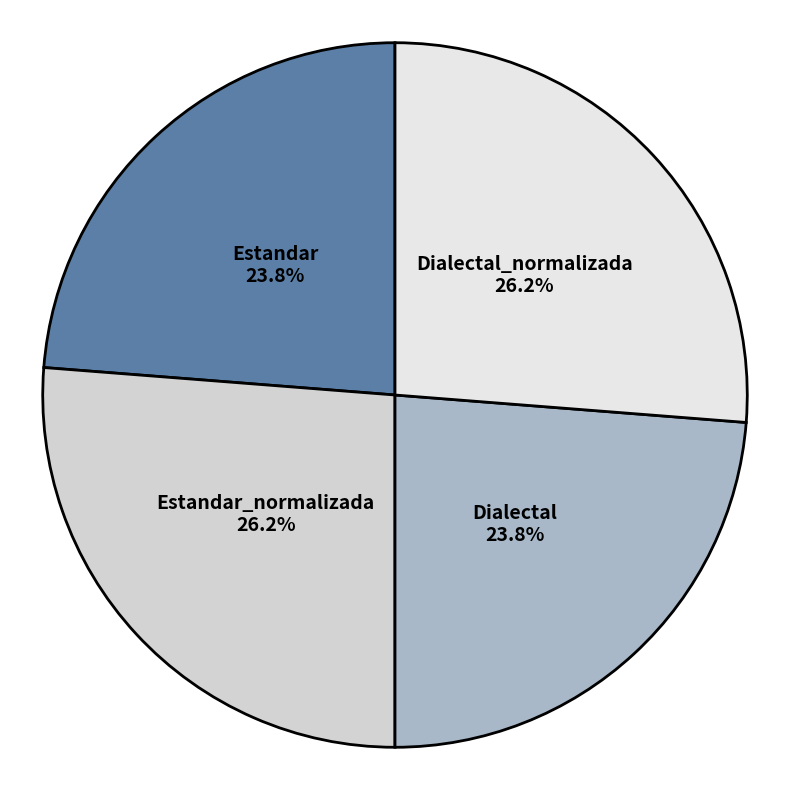

How many slices are in this pie chart?

4